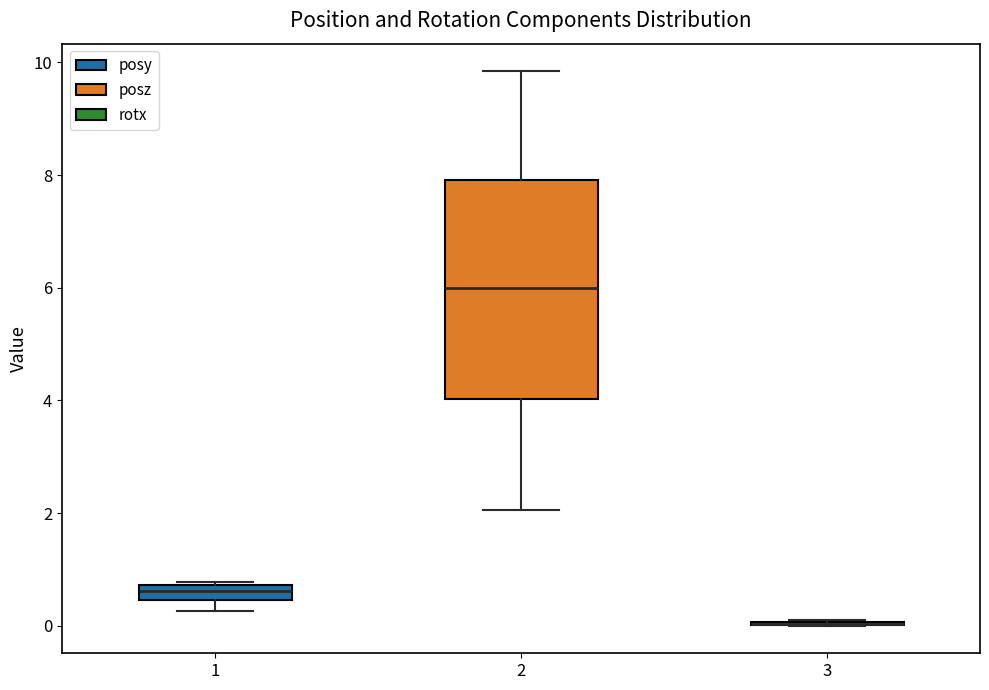

Where is the upper edge of the box at x = 1 on the y-axis? The values are not printed on the chart, so give them approximately, as read against the axis.

0.8